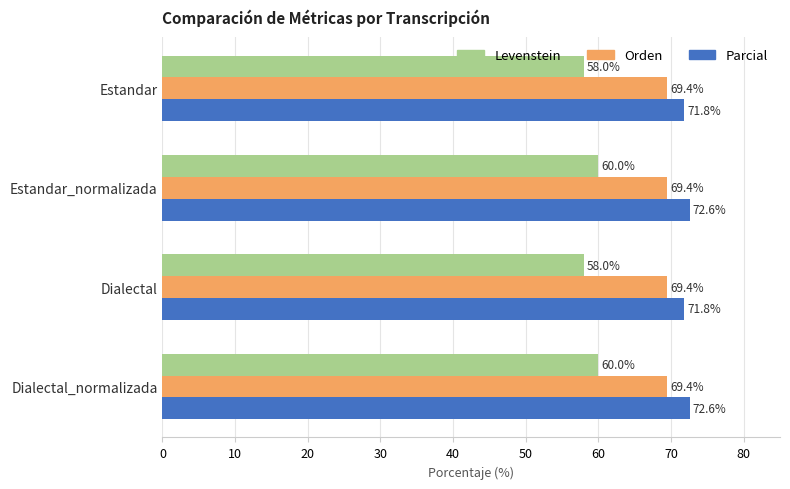

The Orden series shows 69.4 at Dialectal. True or false?

True